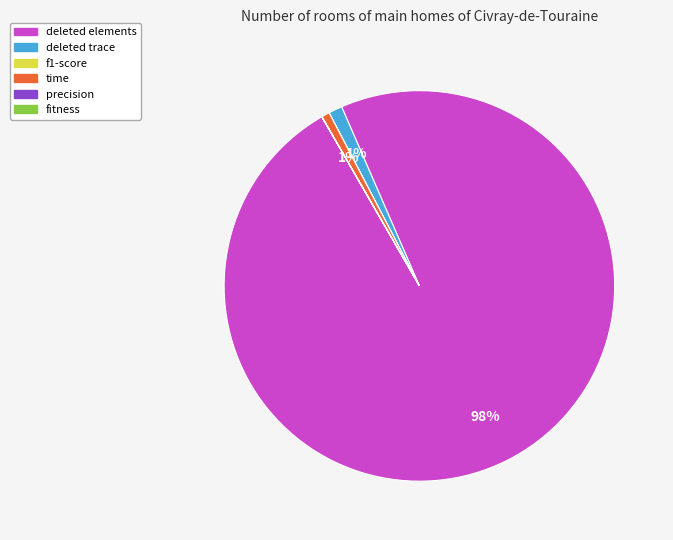

What is the largest slice in the pie chart?

deleted elements